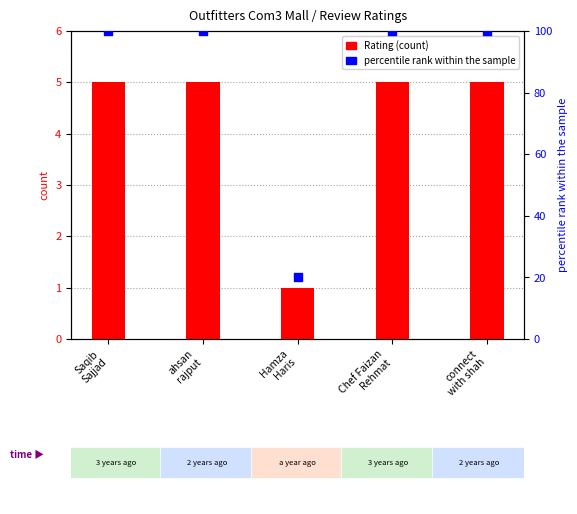

Which series reaches the maximum Y coordinate?

percentile rank within the sample